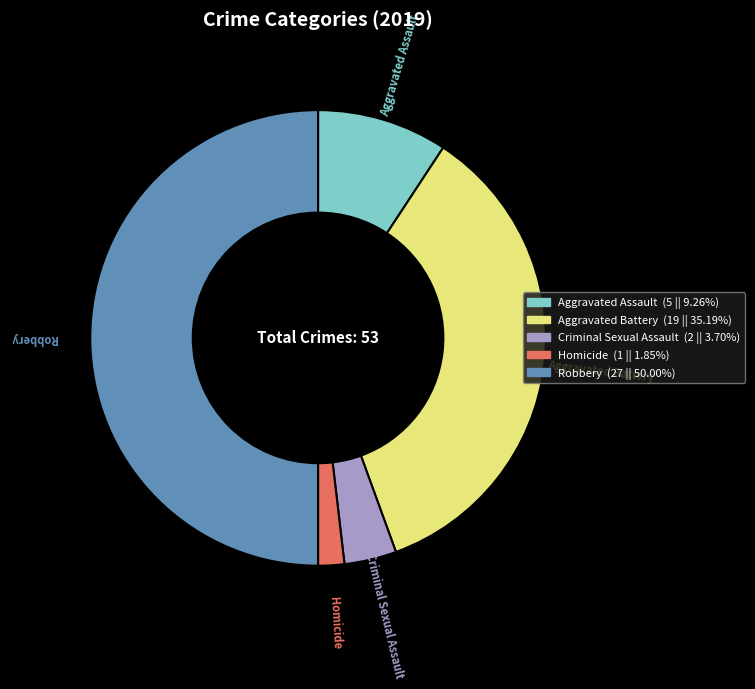

How many segments does this pie chart have?

5